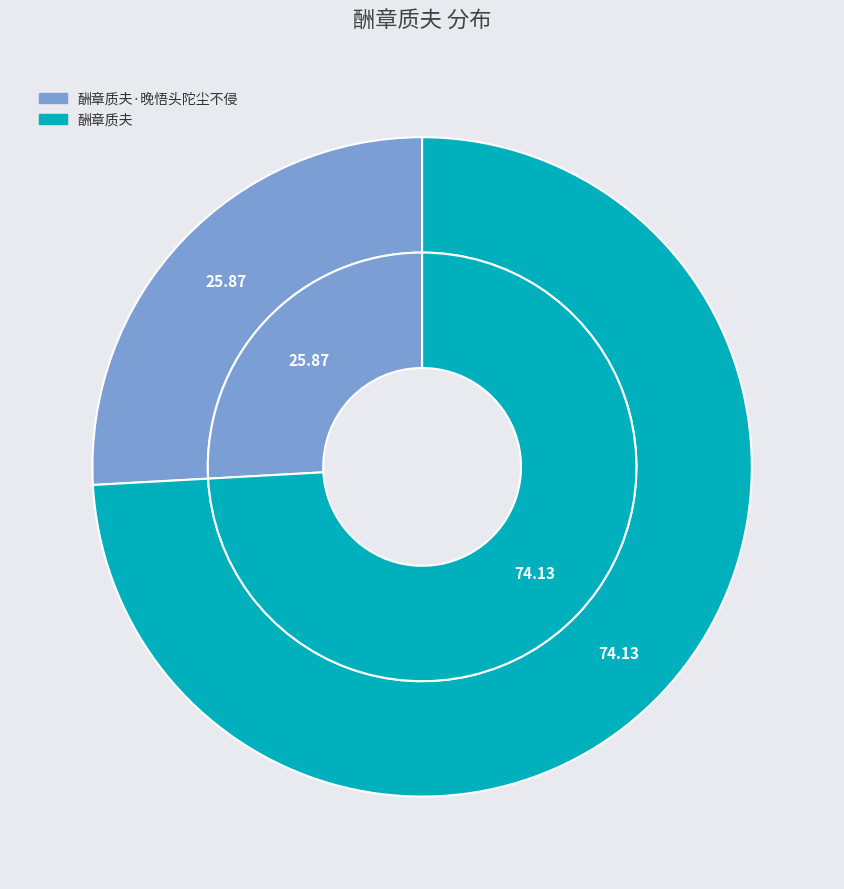

What percentage is the 酬章质夫 slice, to the nearest percent?

74%